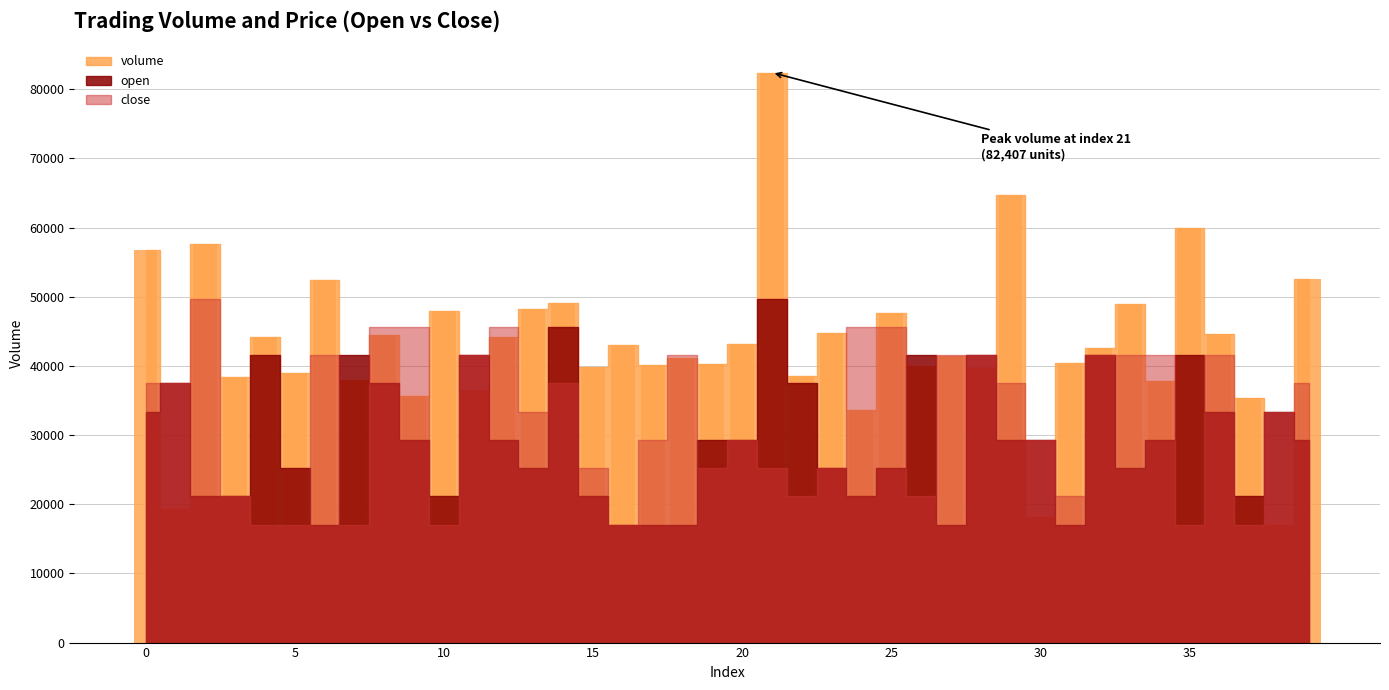

What is the difference between the maximum and minimum values?

65355.9